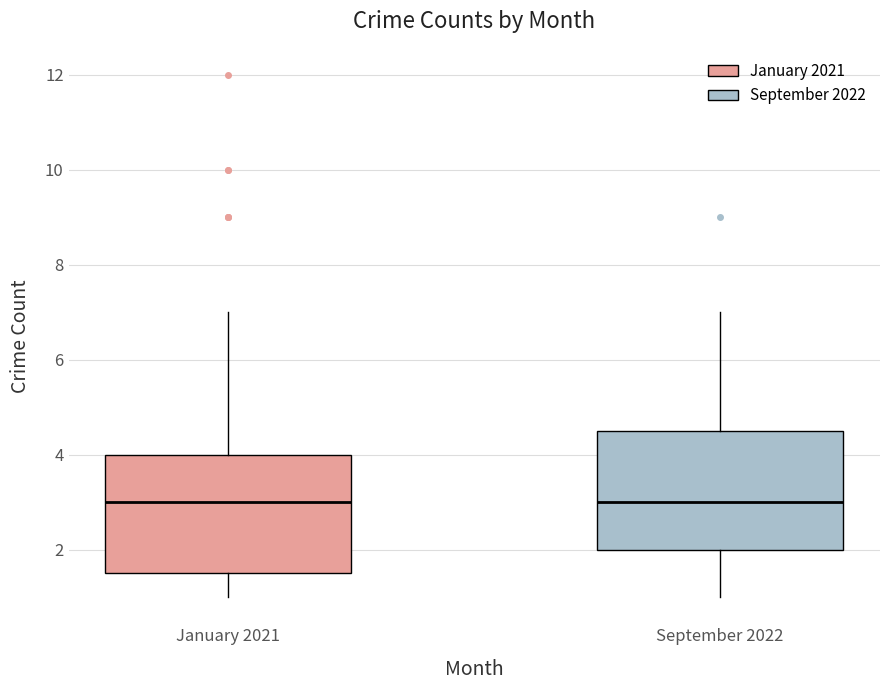

Reading left to right, transcribe this box plot: for each box, give where its median line is, the range the box spans, and where its two whiskers end, as read against the y-axis. The values are not printed on the chart, so give them approximately, as read against the axis.

January 2021: median 3.0, box 1.6 to 4.0, whiskers 1.0 to 7.0
September 2022: median 3.0, box 2.0 to 4.6, whiskers 1.0 to 7.0